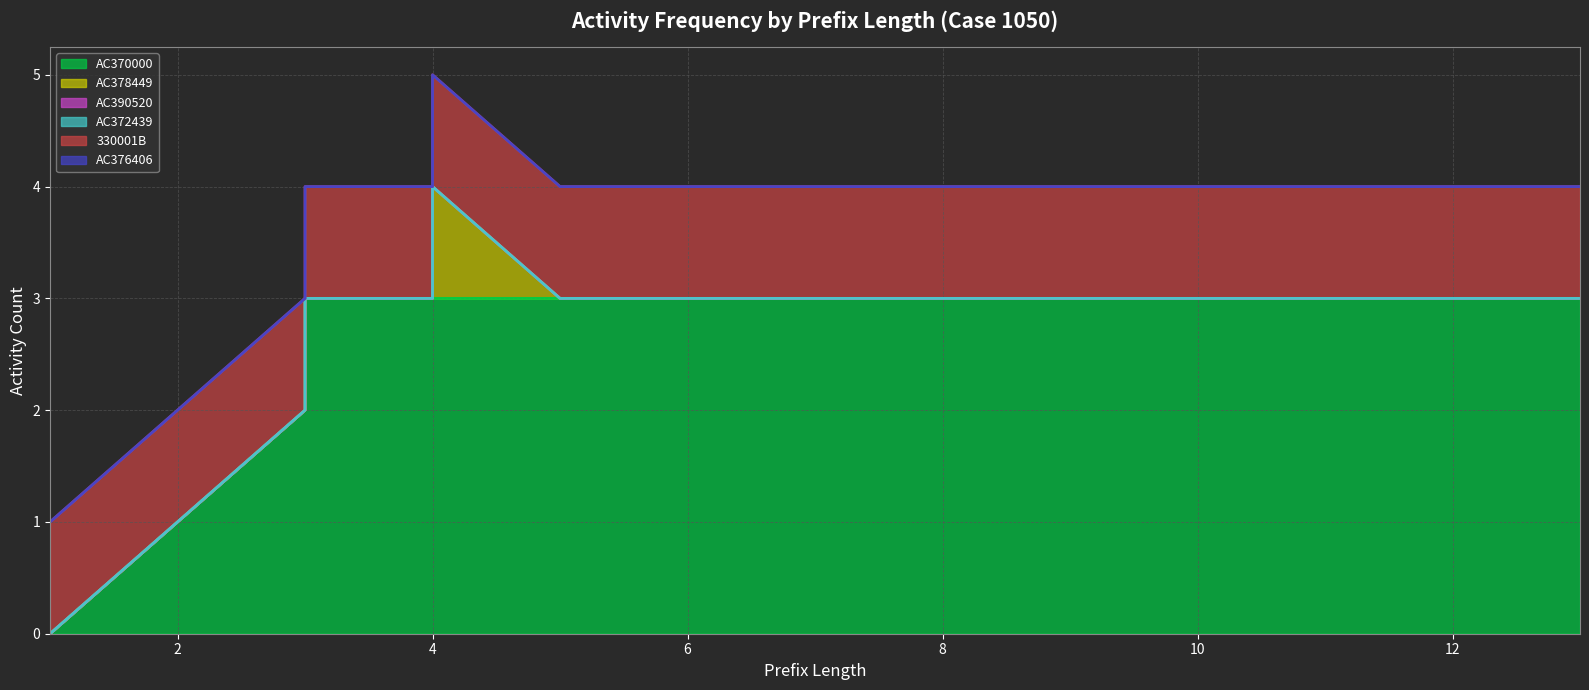

How many categories are shown in the chart?

25